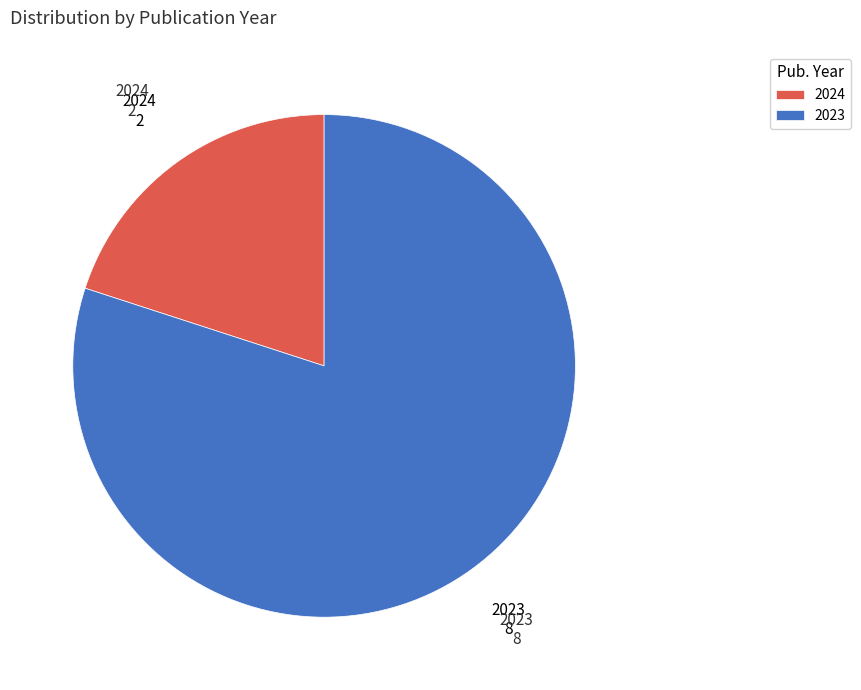

Rank the categories by value from highest to lowest.

2023, 2024